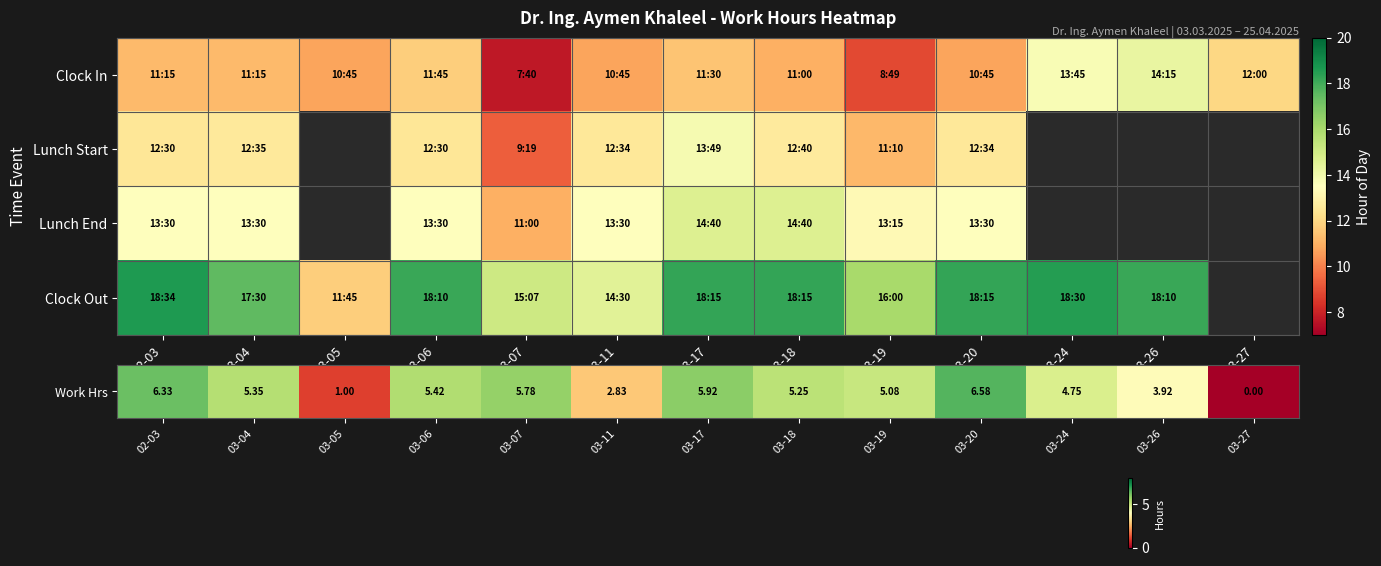

At which label is row_0 closest to 10?

03-05